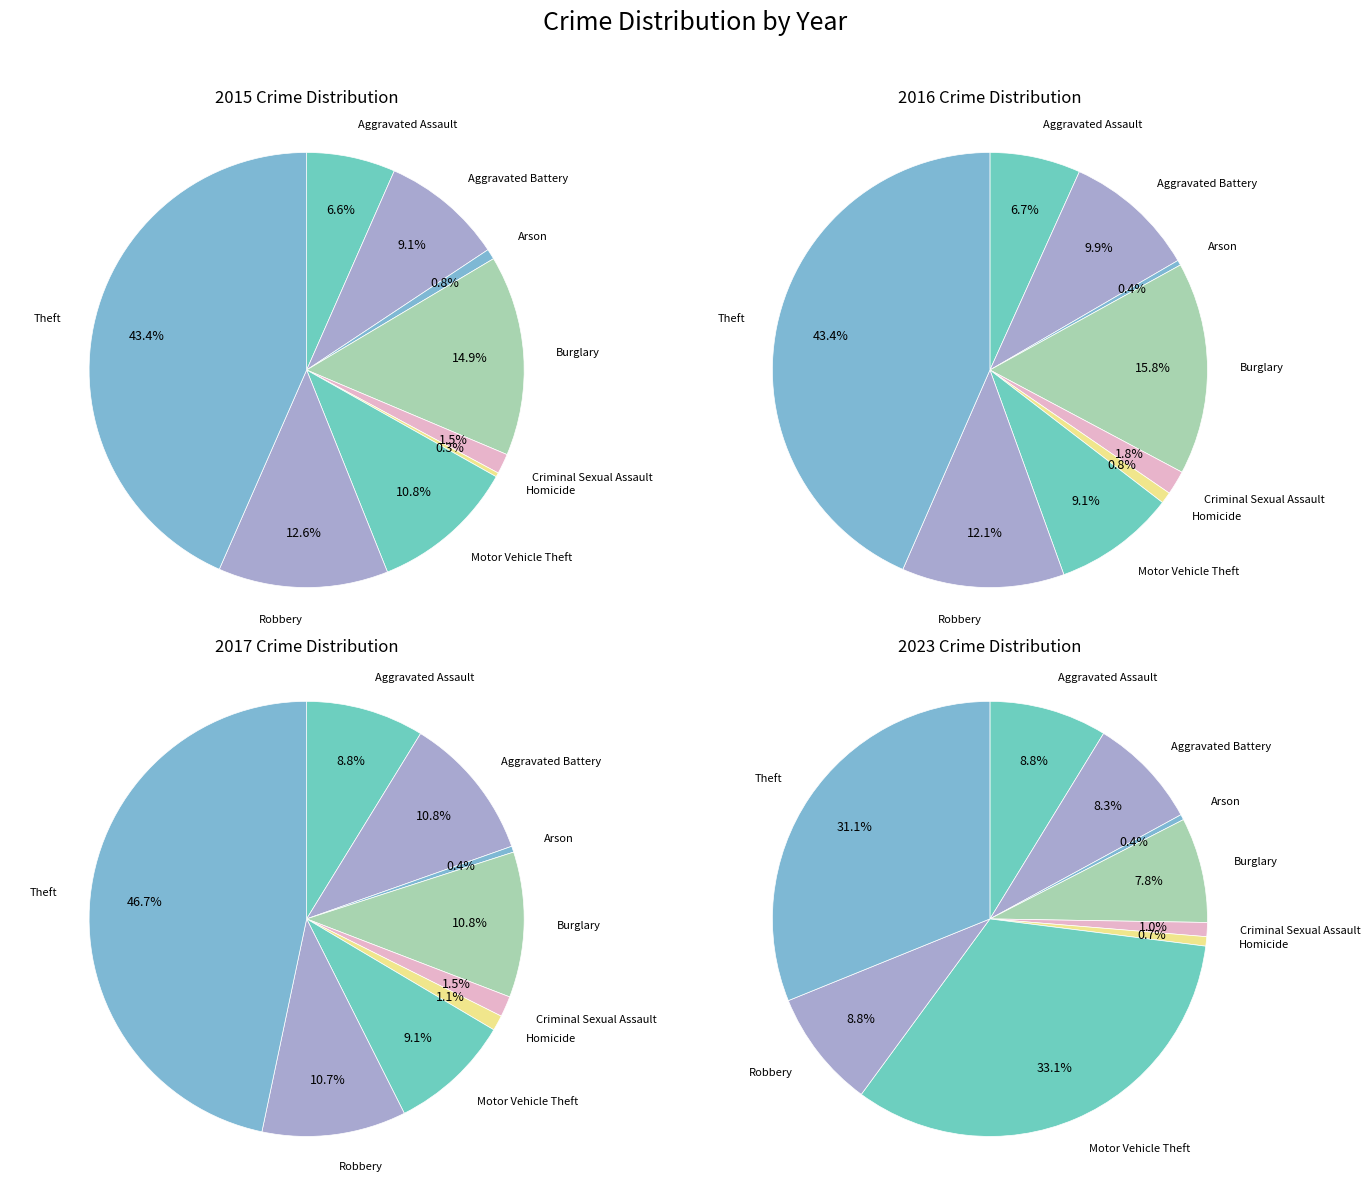

What percentage do Homicide and Arson together represent?

1.1%